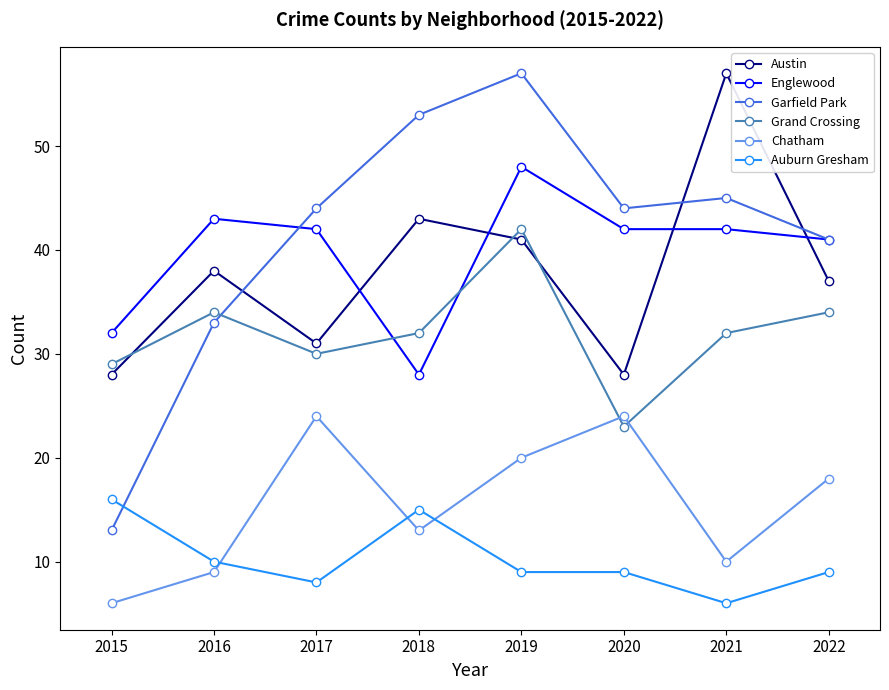

What is the difference between the second highest and minimum values in the Chatham series?

18